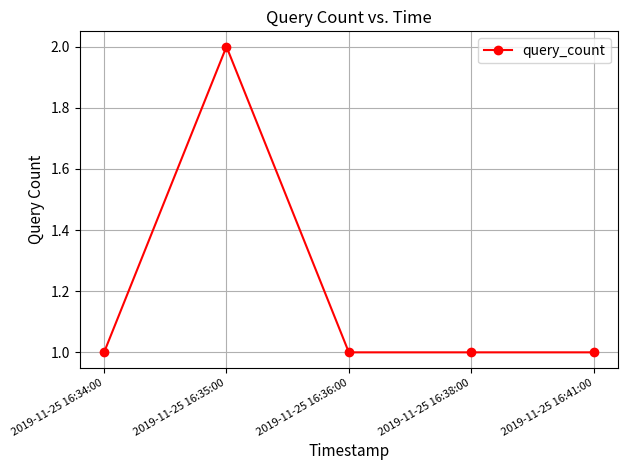

The chart shows a value of 2 at 2019-11-25 16:35:00. True or false?

True